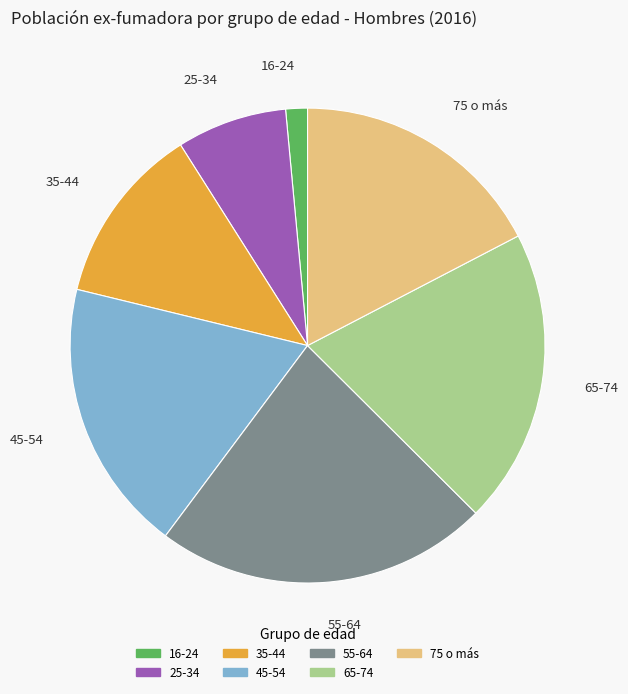

Do 35-44 and 45-54 together represent more than half of the pie?

No